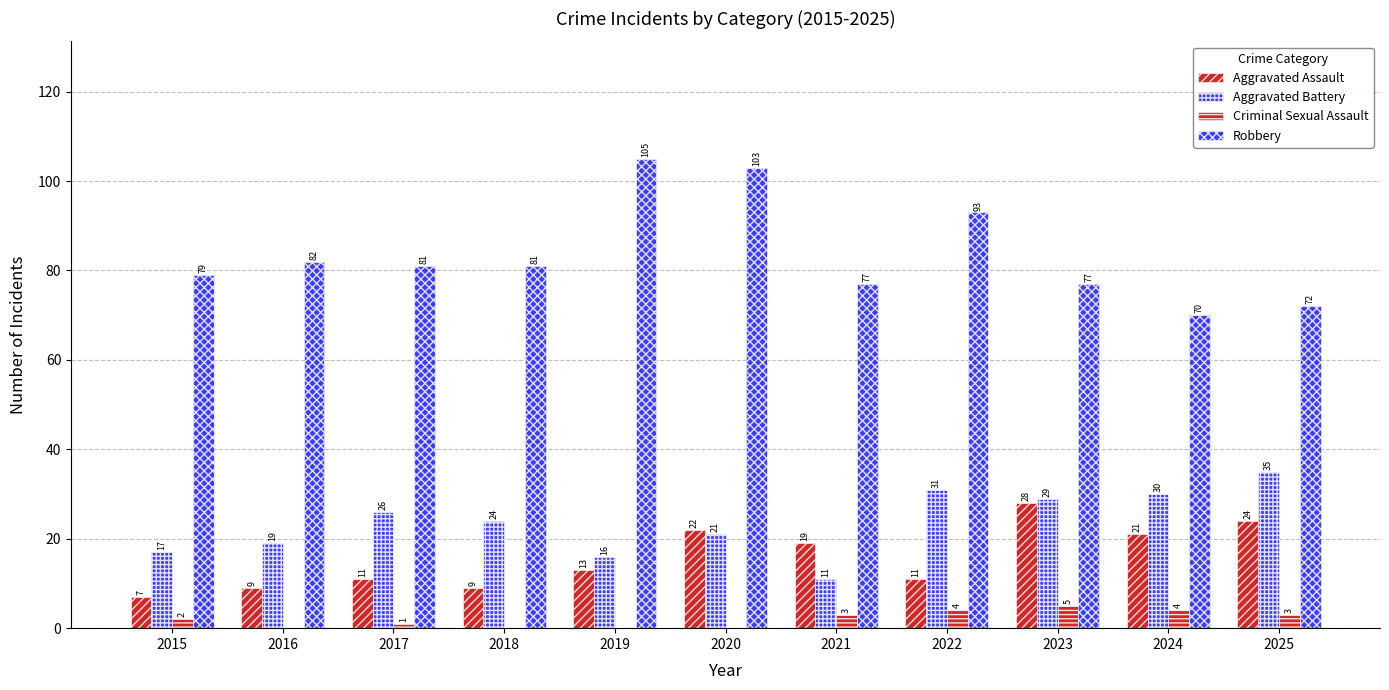

Are the bars horizontal?

No